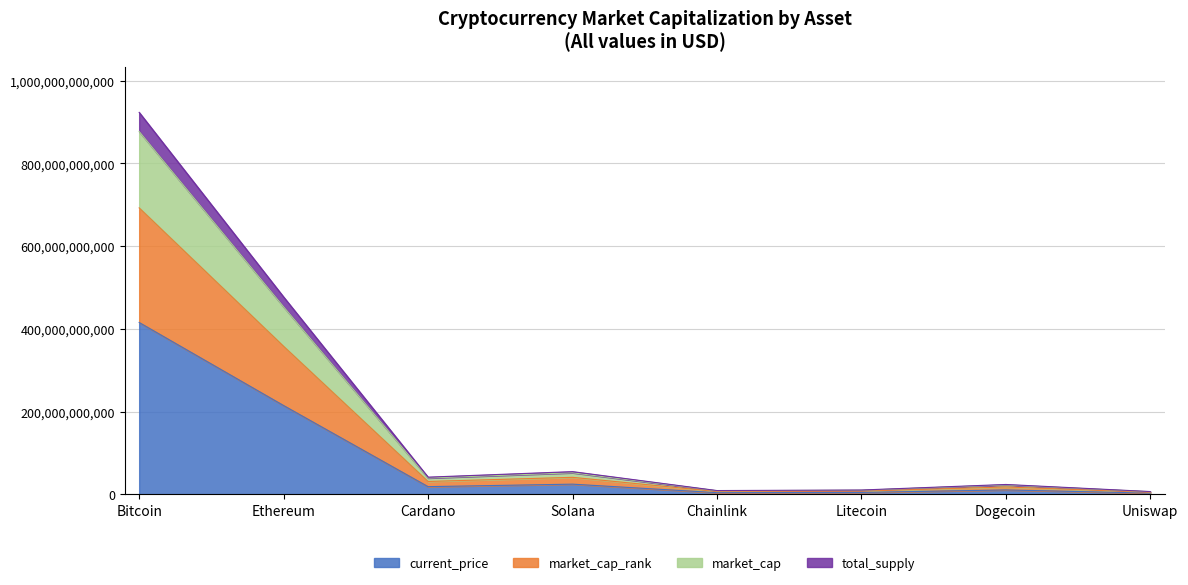

Which has a higher value, Litecoin or Uniswap?

Litecoin